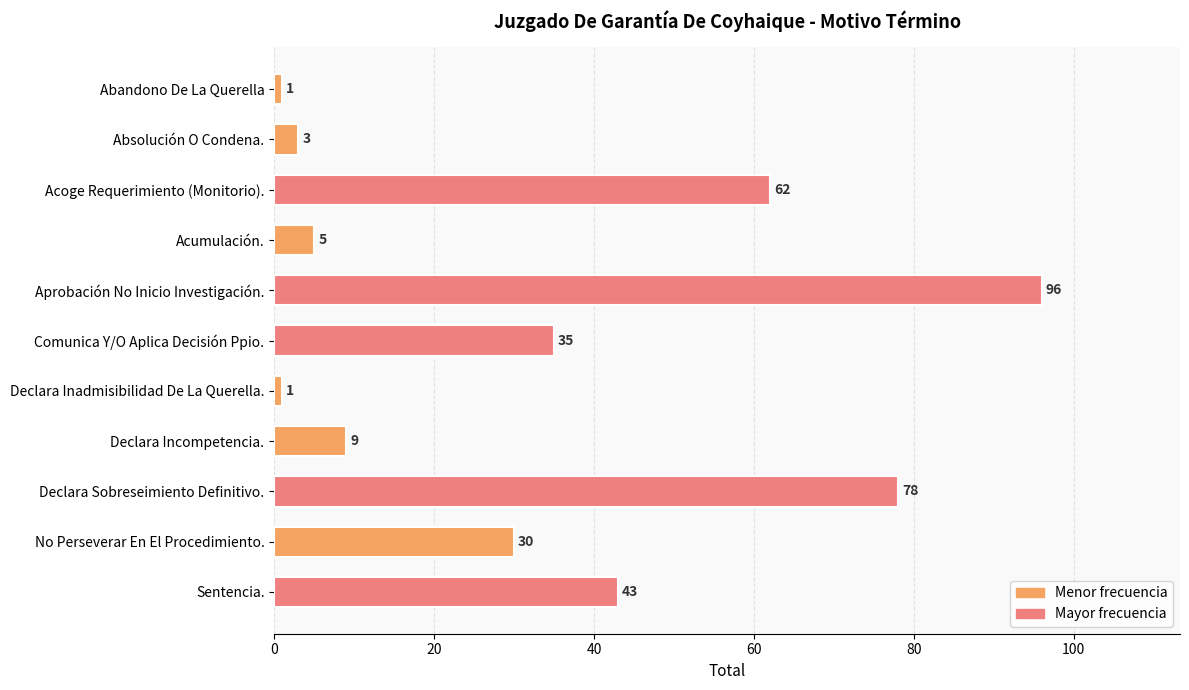

Reading bottom to top, what are all the values shown in this chart?

43	30	78	9	1	35	96	5	62	3	1